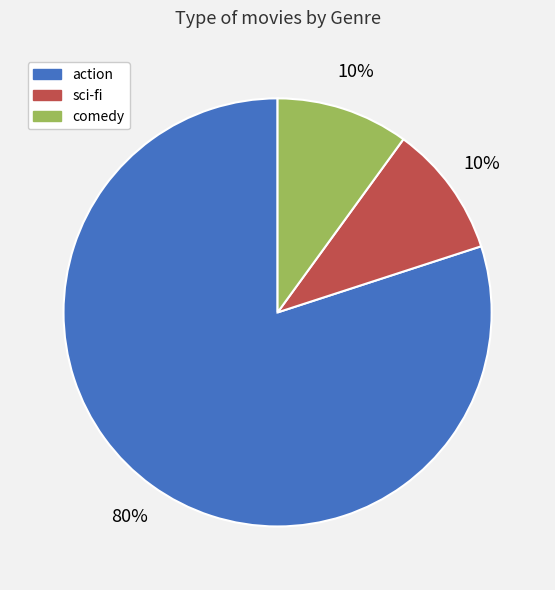

To the nearest percent, what is the difference between the largest and smallest slice percentages?

70%